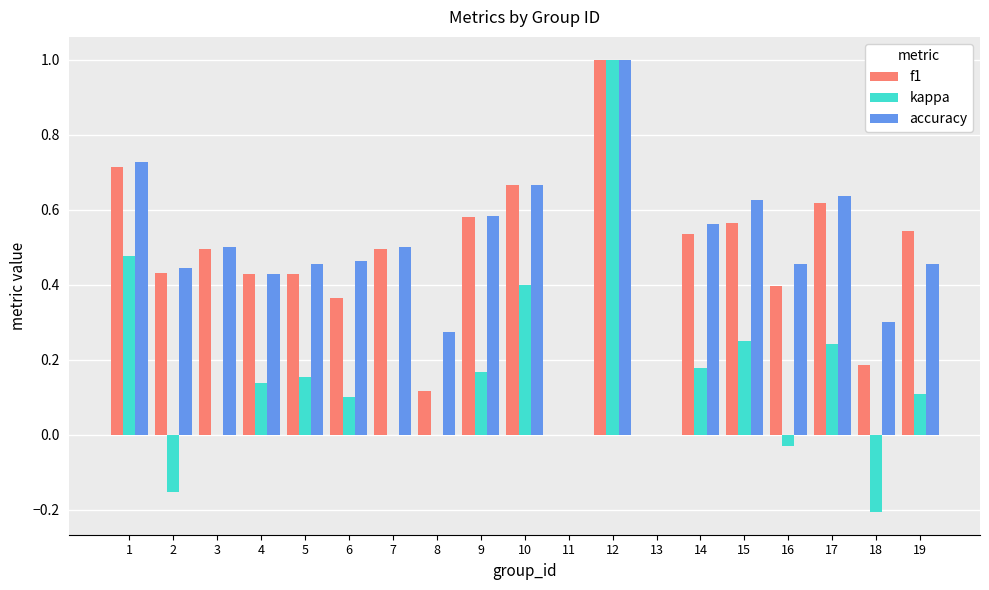

Which series has the largest total across all categories?

accuracy